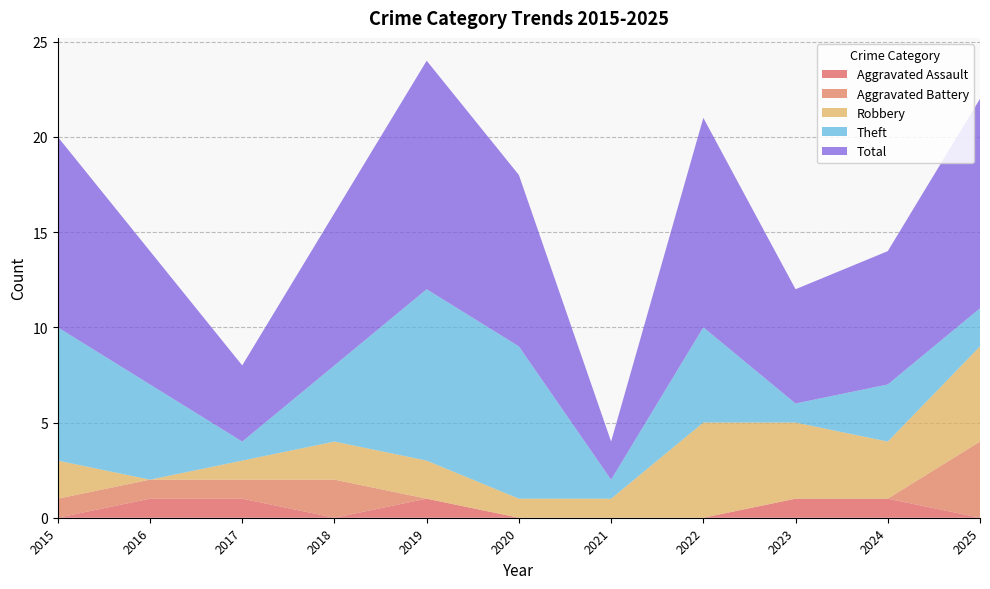

Reading left to right, list all the values displayed in this chart.

Aggravated Assault: 2015=0	2016=1	2017=1	2018=0	2019=1	2020=0	2021=0	2022=0	2023=1	2024=1	2025=0
Aggravated Battery: 2015=1	2016=1	2017=1	2018=2	2019=0	2020=0	2021=0	2022=0	2023=0	2024=0	2025=4
Robbery: 2015=2	2016=0	2017=1	2018=2	2019=2	2020=1	2021=1	2022=5	2023=4	2024=3	2025=5
Theft: 2015=7	2016=5	2017=1	2018=4	2019=9	2020=8	2021=1	2022=5	2023=1	2024=3	2025=2
Total: 2015=10	2016=7	2017=4	2018=8	2019=12	2020=9	2021=2	2022=11	2023=6	2024=7	2025=11